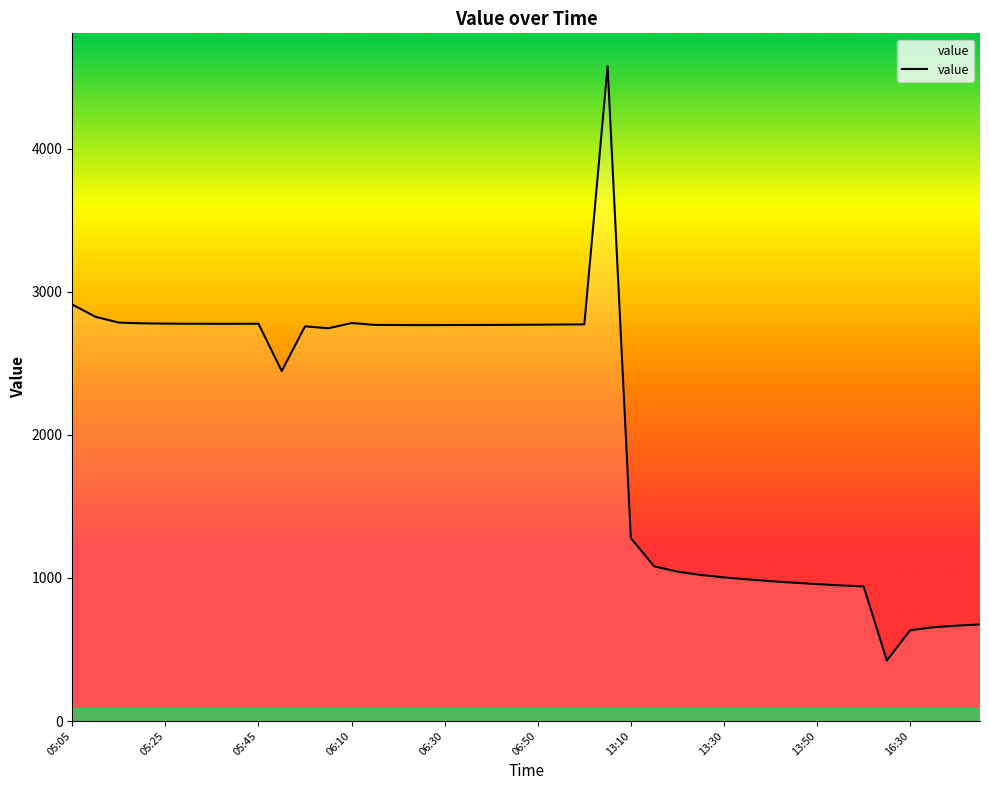

True or false: the data has more than 2 interior local peaks.

True